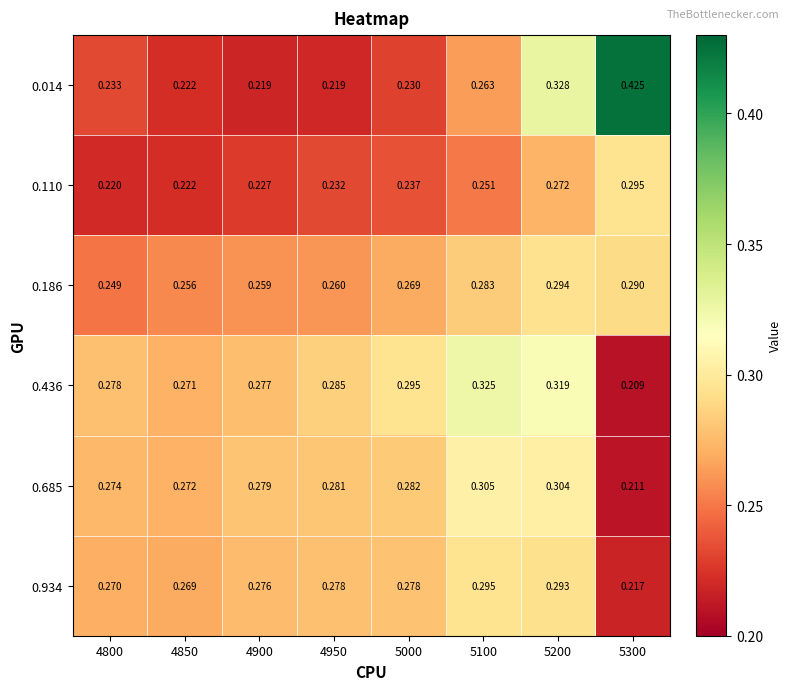

Between 4950 and 5200, which series saw the biggest shift?

0.014